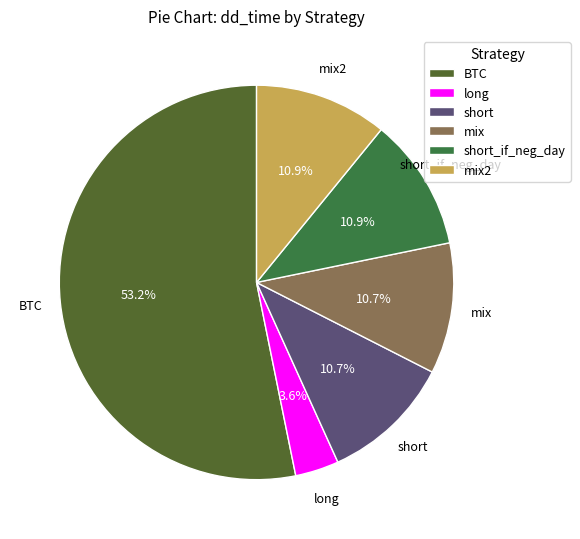

To the nearest percent, what is the combined percentage of mix and long?

14%